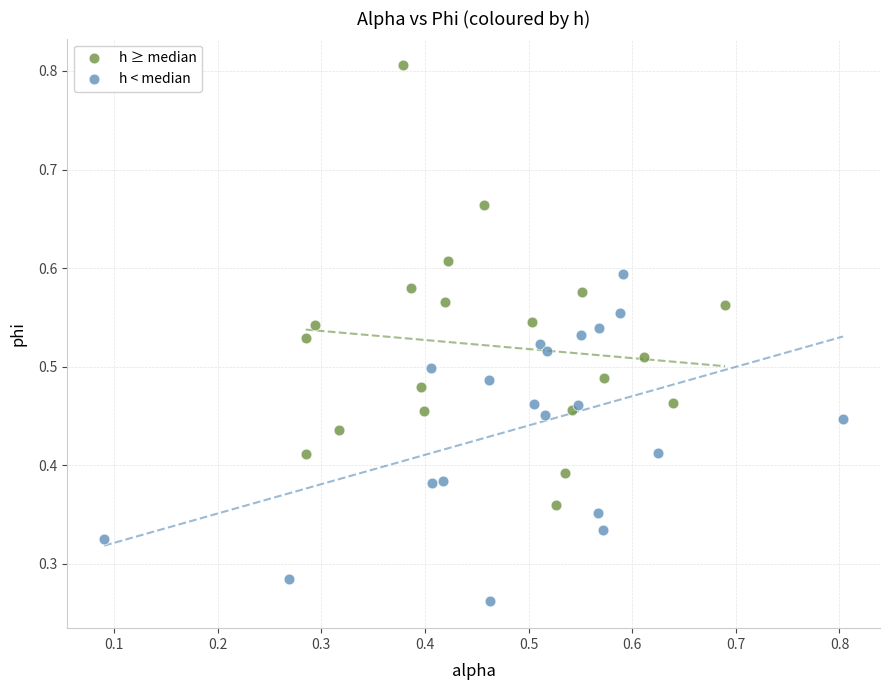

Which series has the widest spread of Y values?

h ≥ median